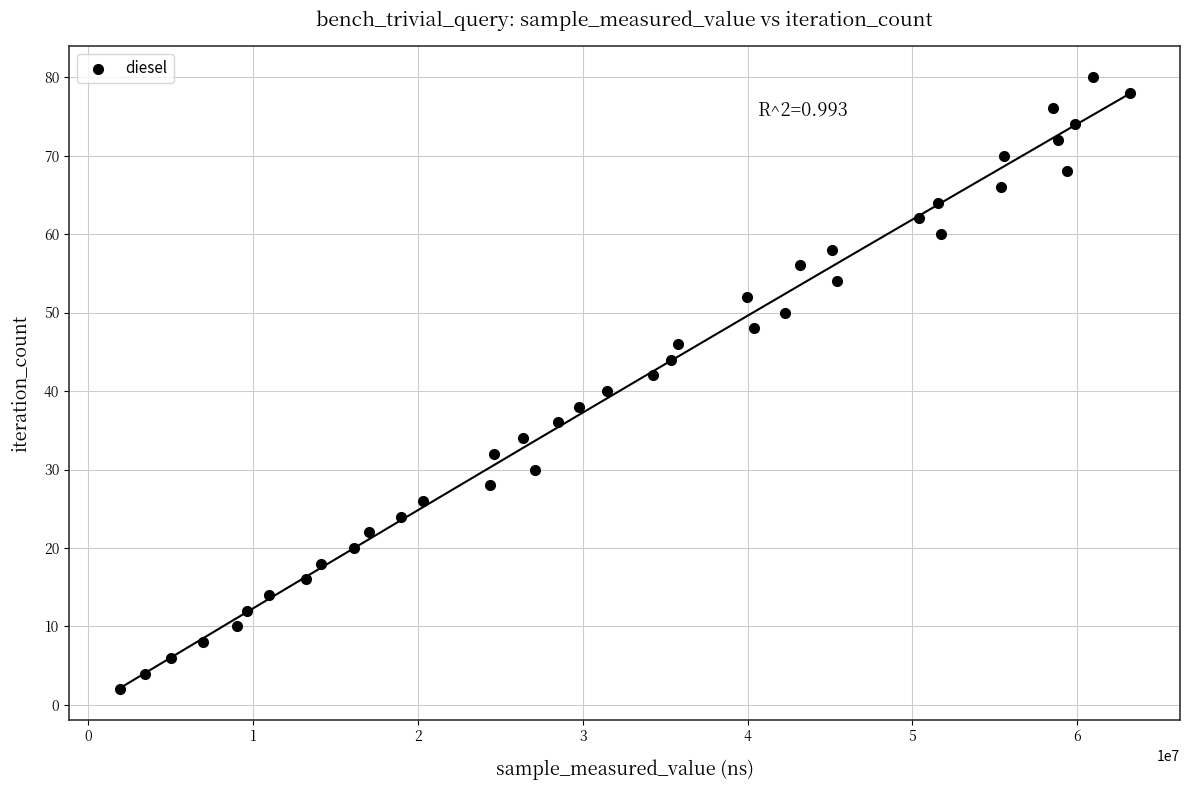

What is the range of Y values (max minus min)?

78